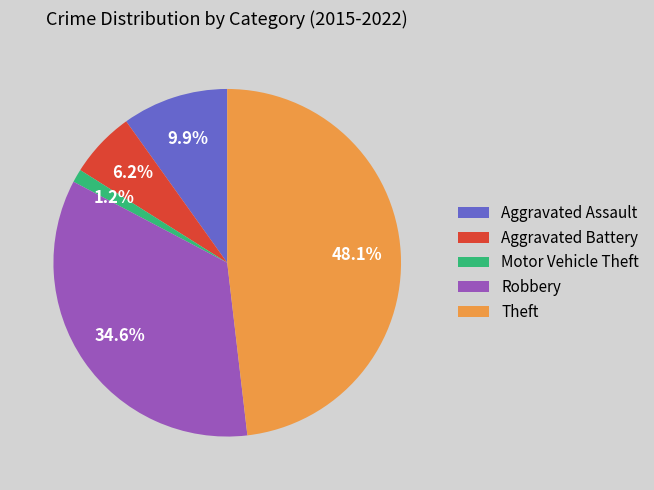

Which category has the biggest portion of the pie?

Theft